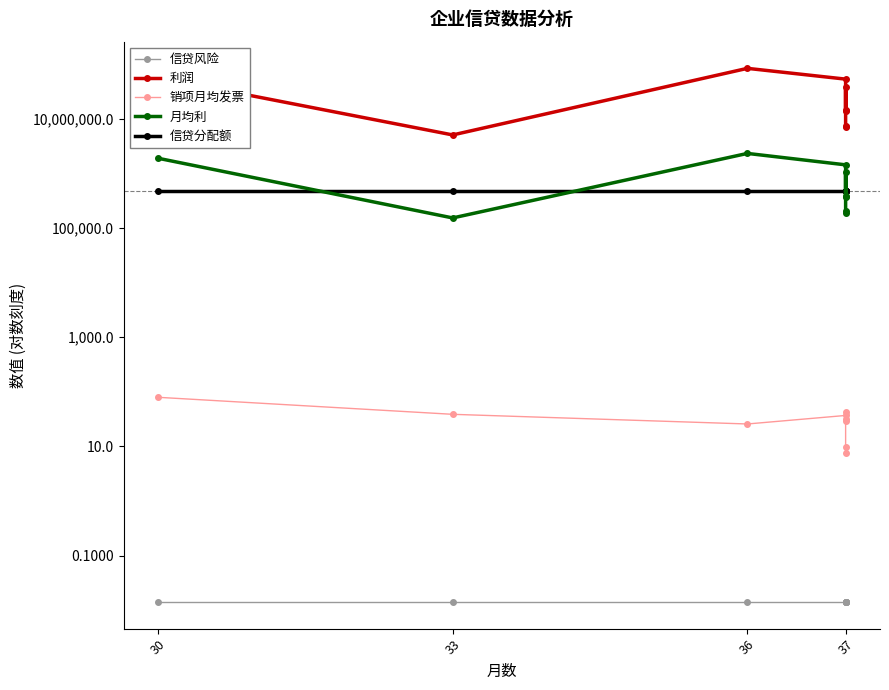

What are all the series names shown in the legend?

信贷风险, 利润, 销项月均发票, 月均利, 信贷分配额